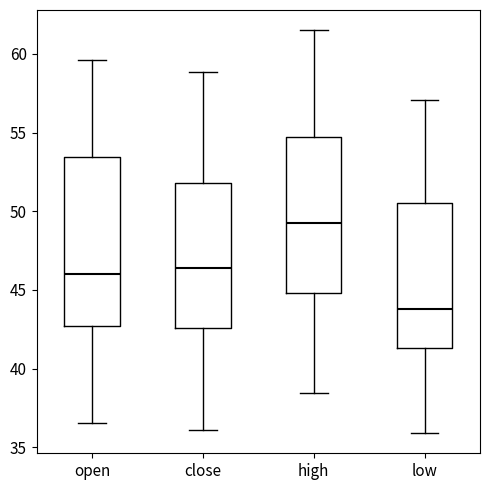

Reading left to right, read every box against the y-axis: the position of its median line, the range the box covers, and the ends of its whiskers. The values are not printed on the chart, so give them approximately, as read against the axis.

open: median 46.0, box 42.5 to 53.5, whiskers 36.5 to 59.5
close: median 46.5, box 42.5 to 52.0, whiskers 36.0 to 59.0
high: median 49.0, box 45.0 to 54.5, whiskers 38.5 to 61.5
low: median 44.0, box 41.5 to 50.5, whiskers 36.0 to 57.0